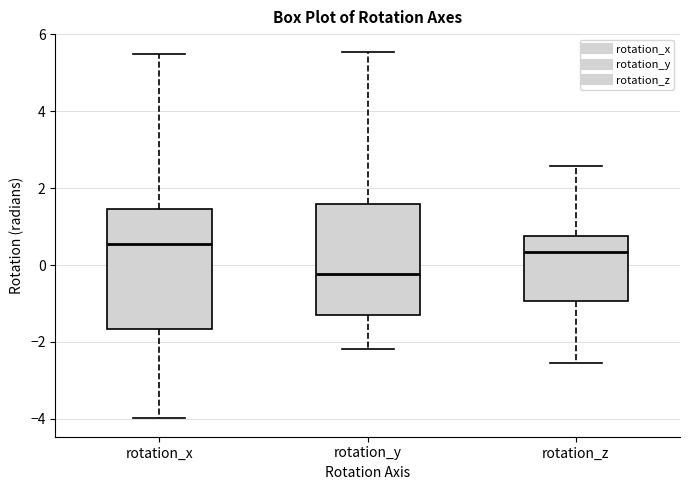

Reading left to right, transcribe this box plot: for each box, give where its median line is, the range the box spans, and where its two whiskers end, as read against the y-axis. The values are not printed on the chart, so give them approximately, as read against the axis.

rotation_x: median 0.6, box -1.6 to 1.4, whiskers -4.0 to 5.4
rotation_y: median -0.2, box -1.2 to 1.6, whiskers -2.2 to 5.6
rotation_z: median 0.4, box -1.0 to 0.8, whiskers -2.6 to 2.6